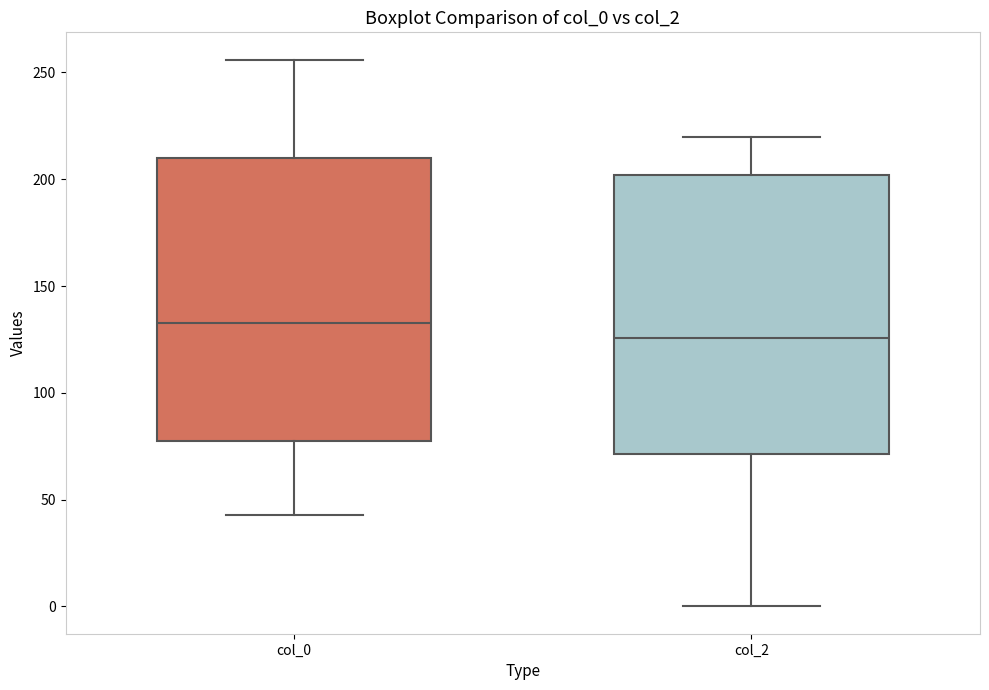

Reading left to right, read every box against the y-axis: the position of its median line, the range the box covers, and the ends of its whiskers. The values are not printed on the chart, so give them approximately, as read against the axis.

col_0: median 135, box 80 to 210, whiskers 45 to 255
col_2: median 125, box 70 to 200, whiskers 0 to 220